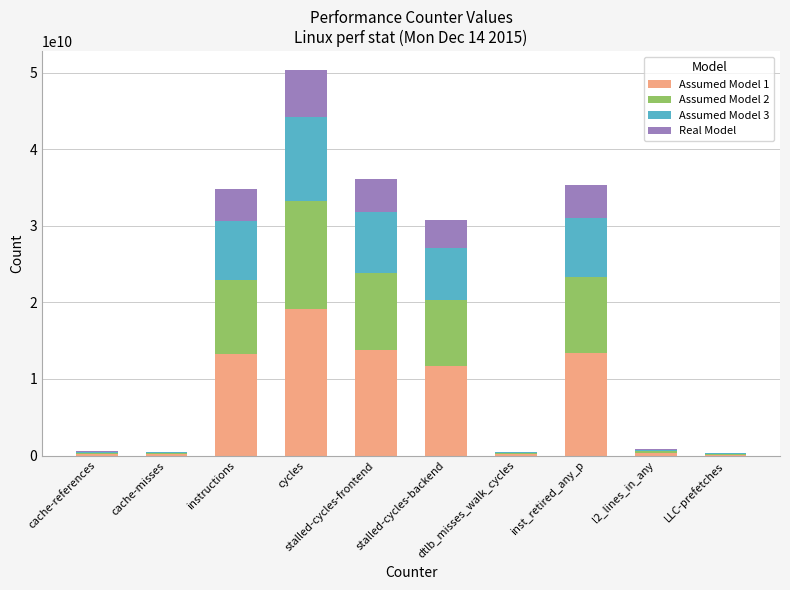

Which series changed the most between dtlb_misses_walk_cycles and LLC-prefetches?

Assumed Model 1